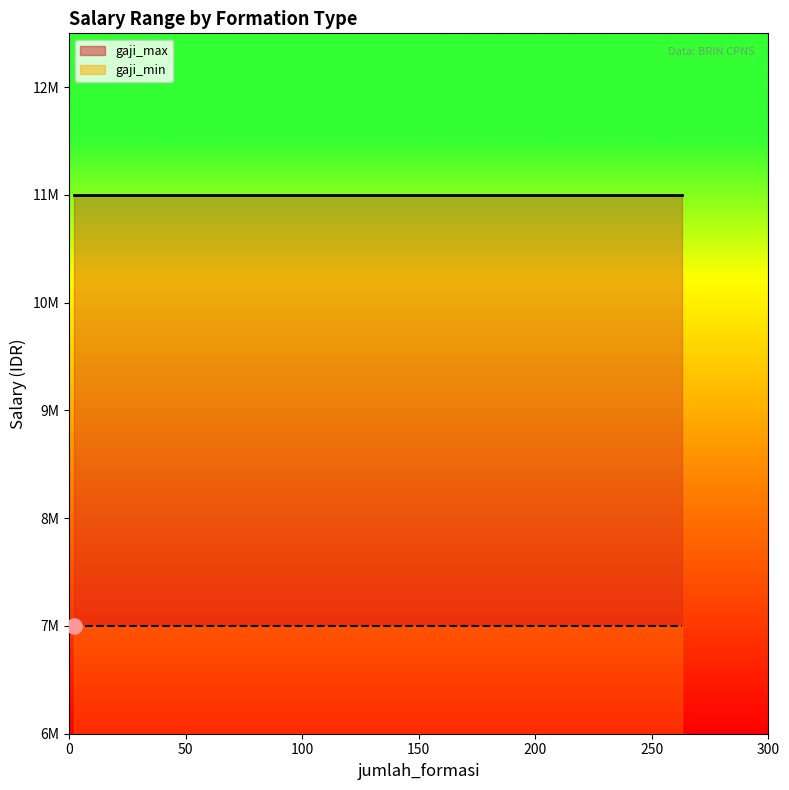

What is the total value across all series at UMUM?

18000000